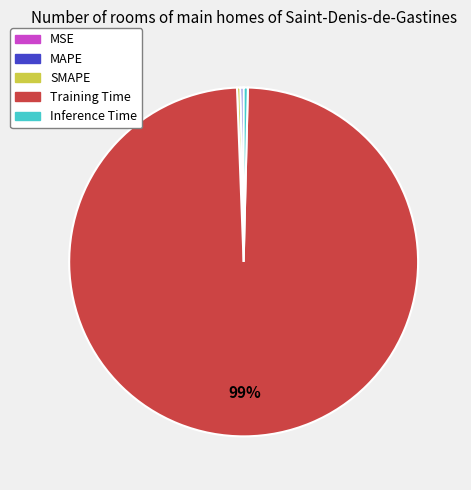

The SMAPE slice represents 0% of the pie. True or false?

True